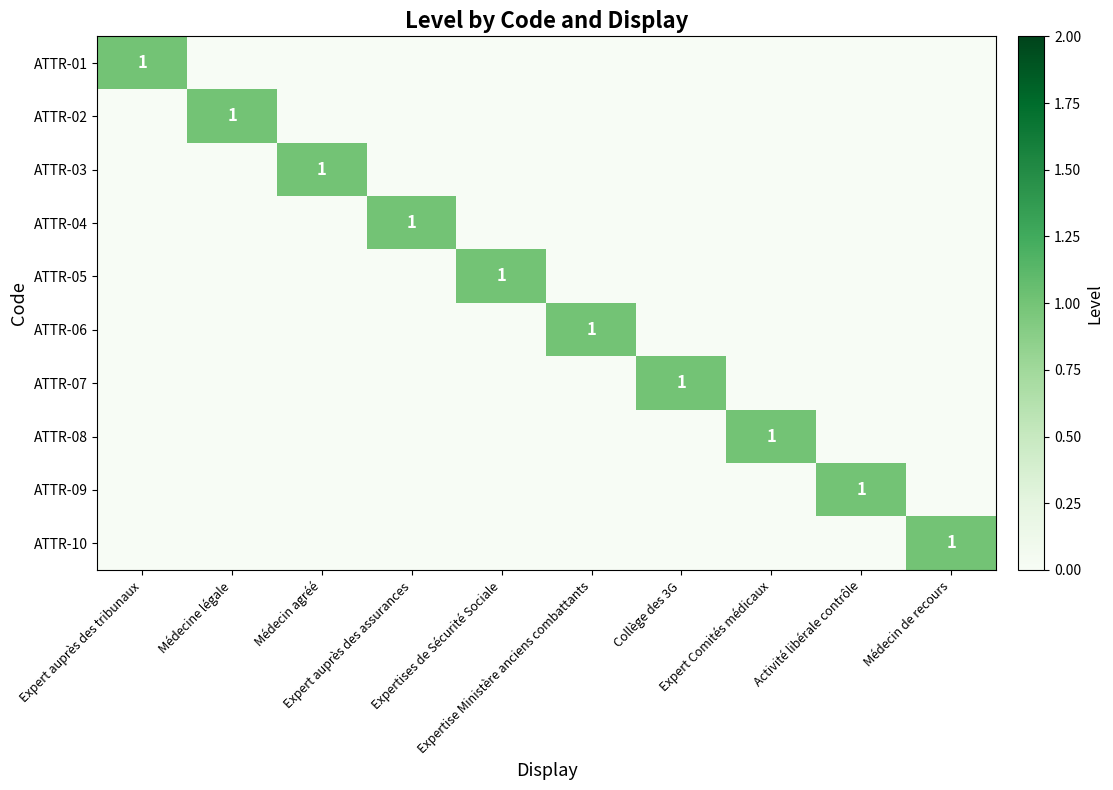

The value of ATTR-01 at Expert auprès des assurances is -1. True or false?

False